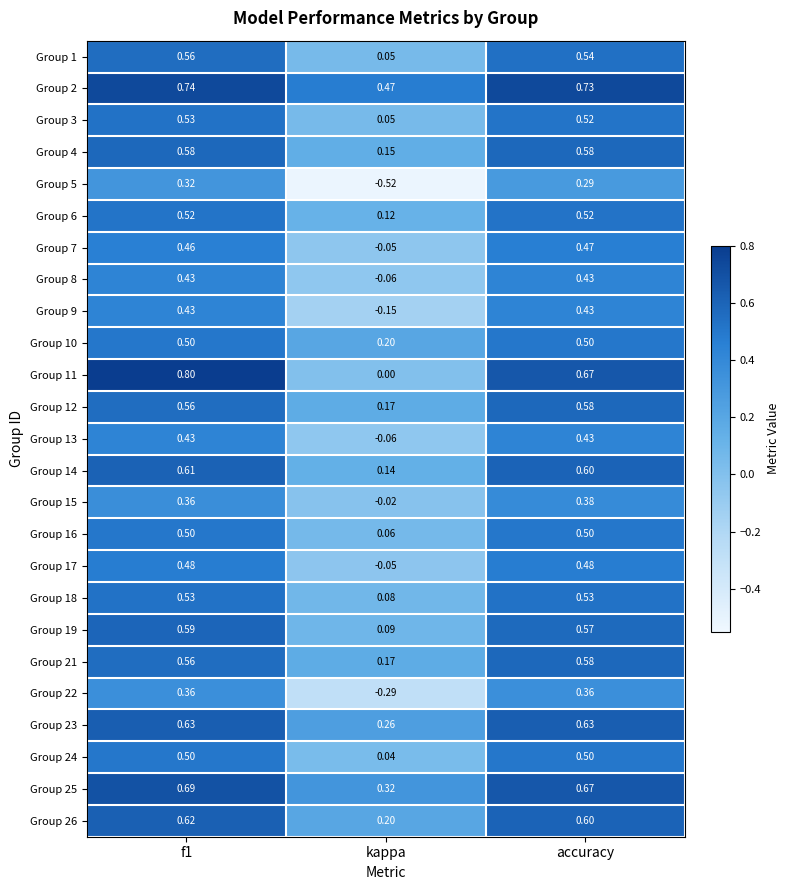

Which series changed the most between f1 and kappa?

Group 5